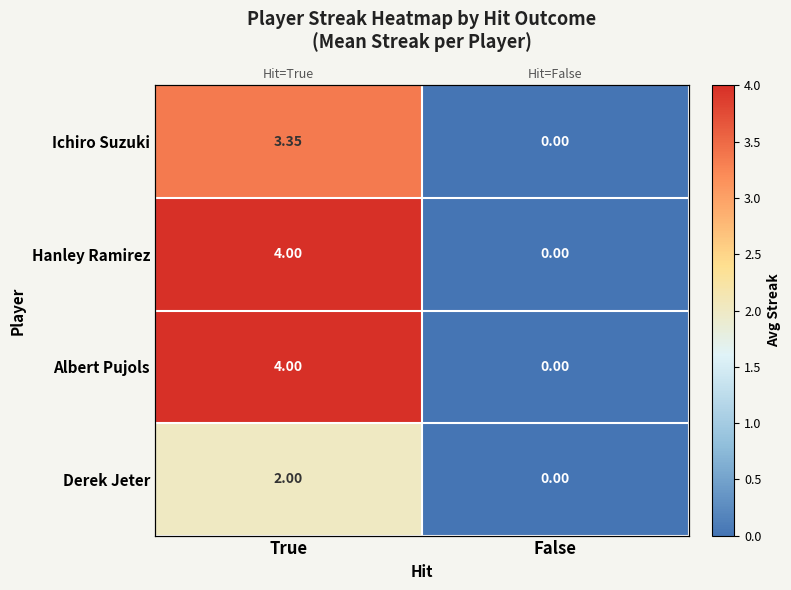

What is the difference between the maximum and minimum values in the Ichiro Suzuki series?

3.3